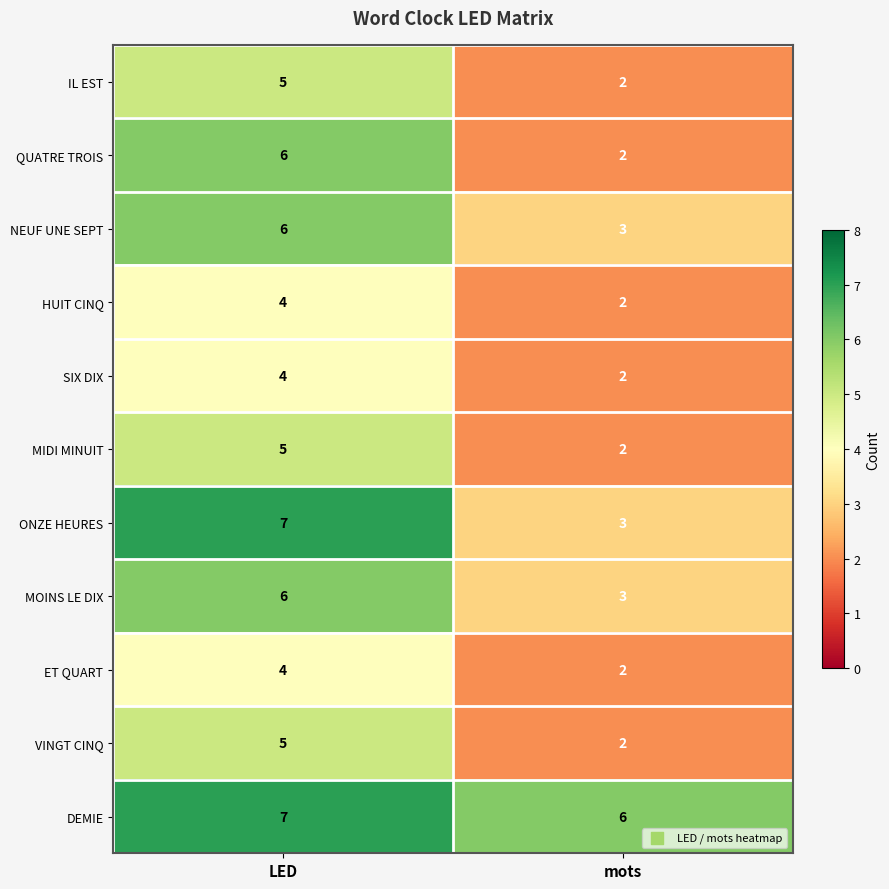

True or false: DEMIE has a value of 4 at mots.

False